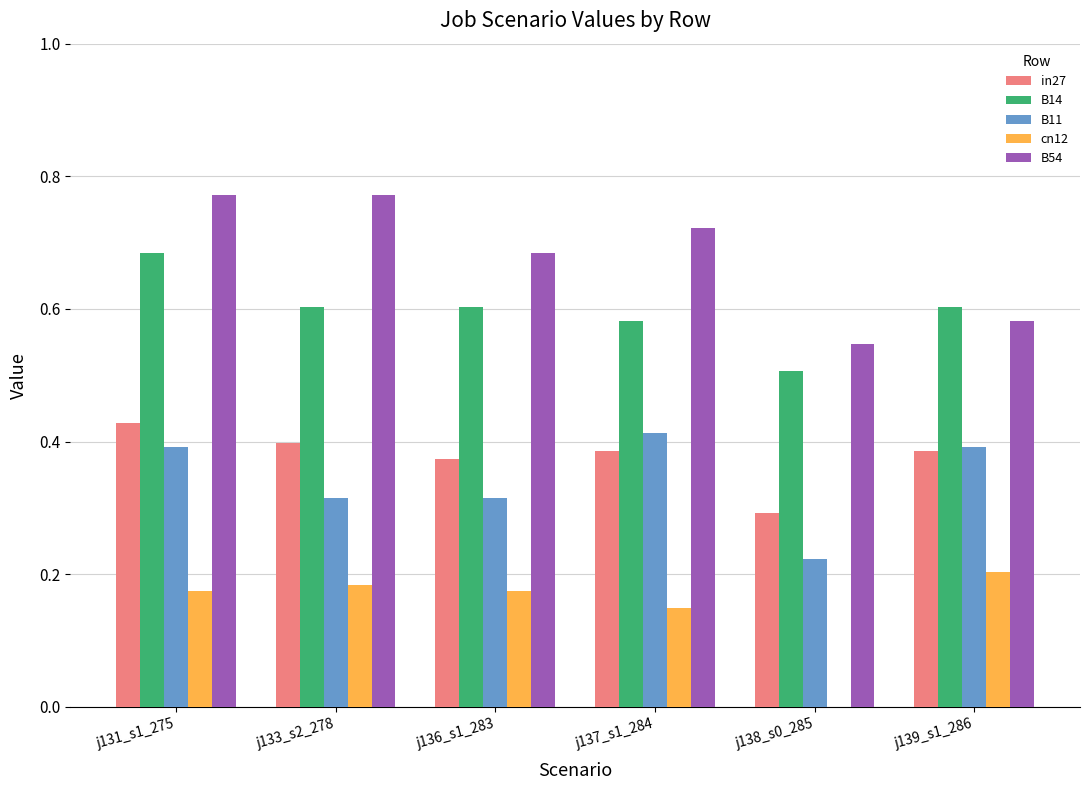

Between j131_s1_275 and j136_s1_283, which series saw the biggest shift?

B54